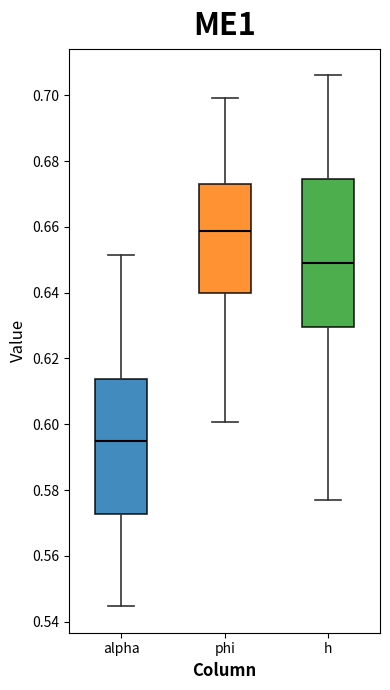

Which box's median line is the highest?

phi